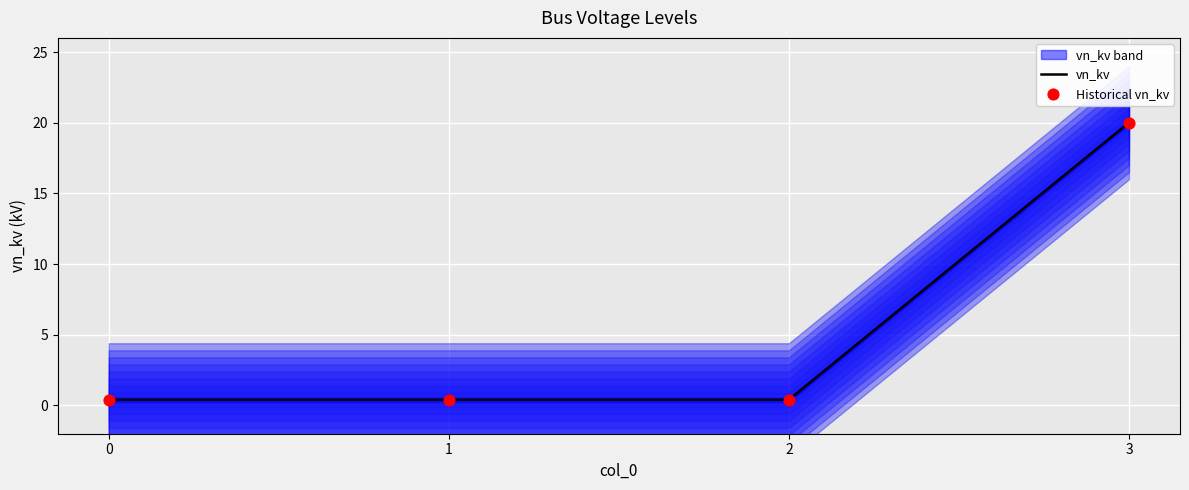

At how many categories does at least one series exceed 14?

1